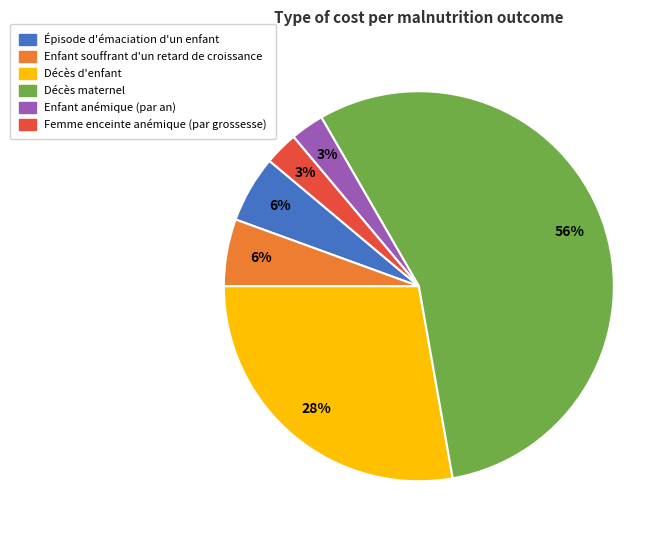

What is the largest slice in the pie chart?

Décès maternel